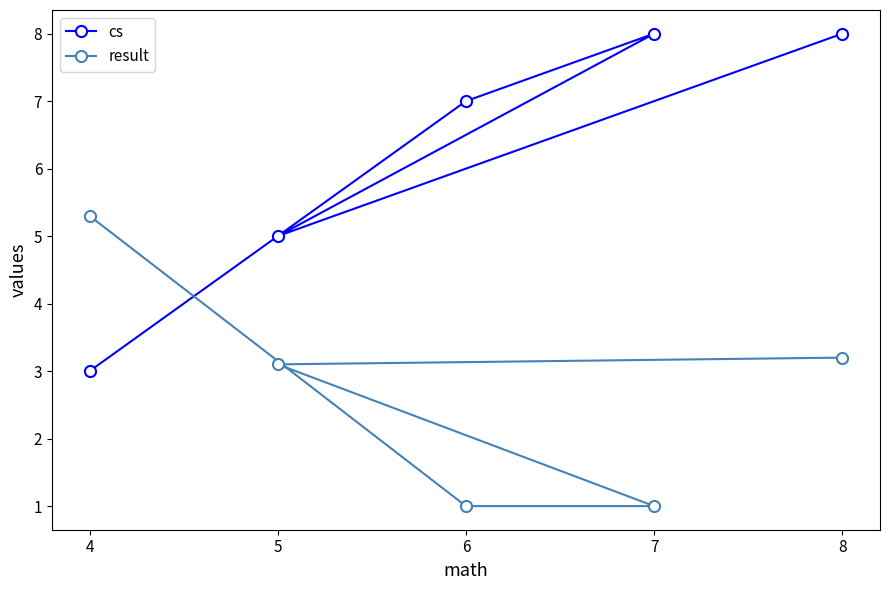

How many intersections are there between cs and result?

1